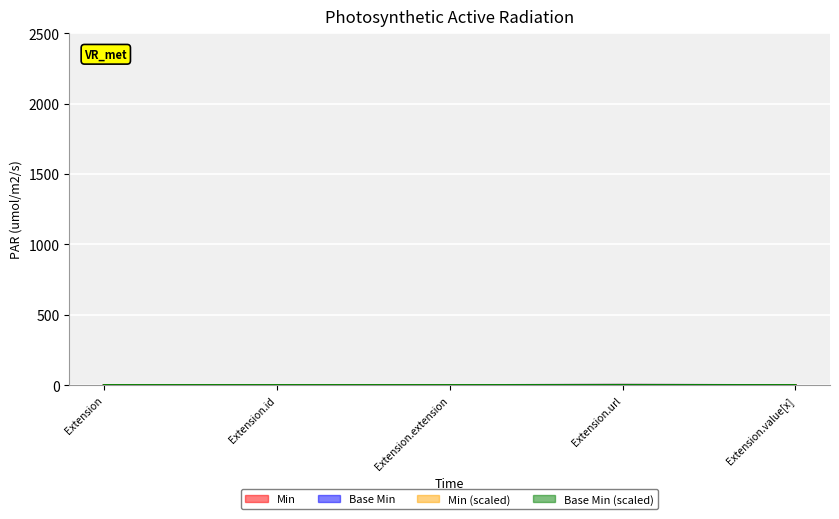

What is the label of the 3rd point from the left?

Extension.extension